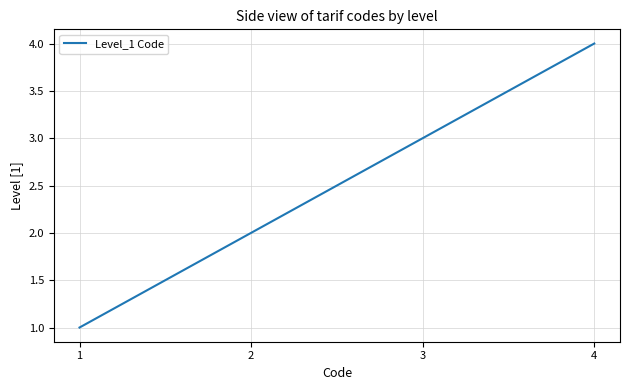

What is the change in value from 2 to 3?

+1